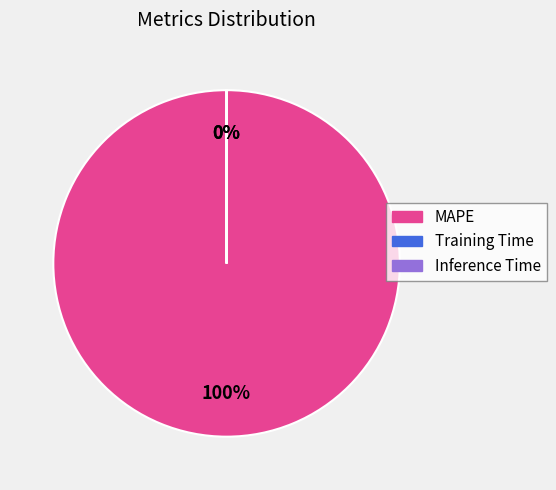

Is it true that MAPE is 100% of the pie?

True